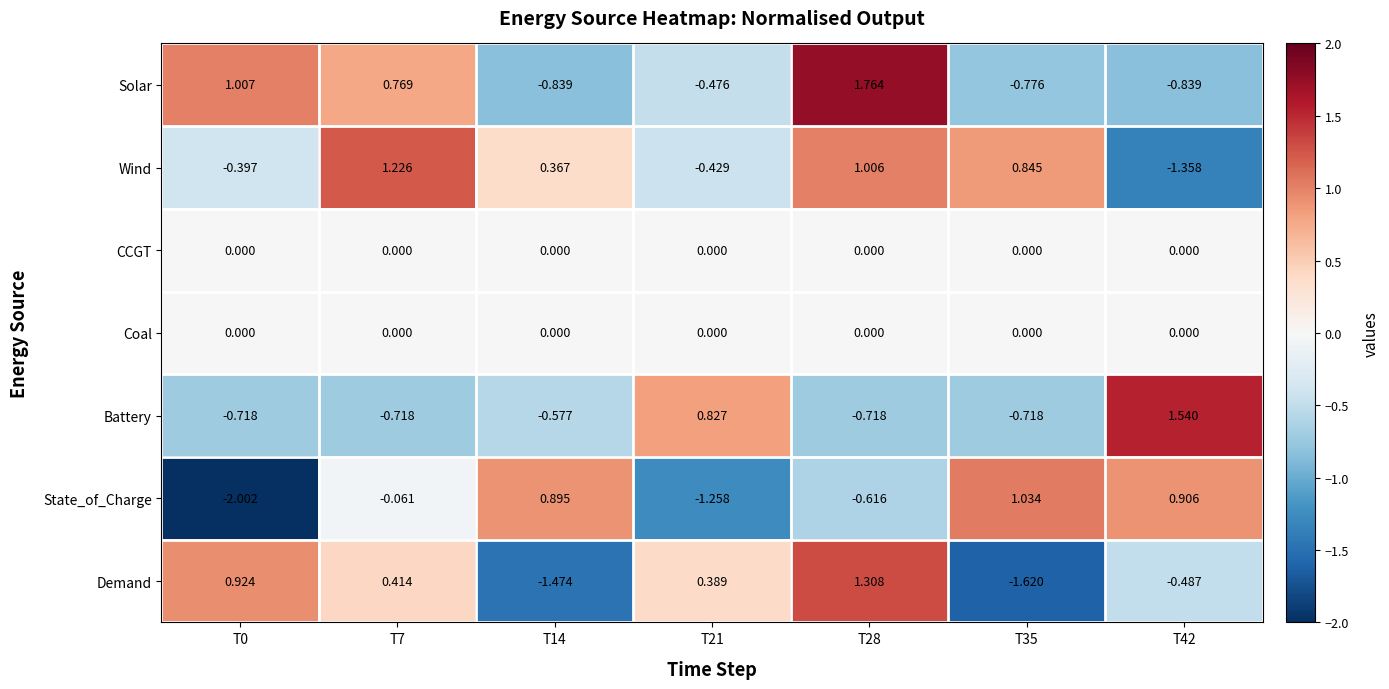

Which series has the widest spread of values?

State_of_Charge